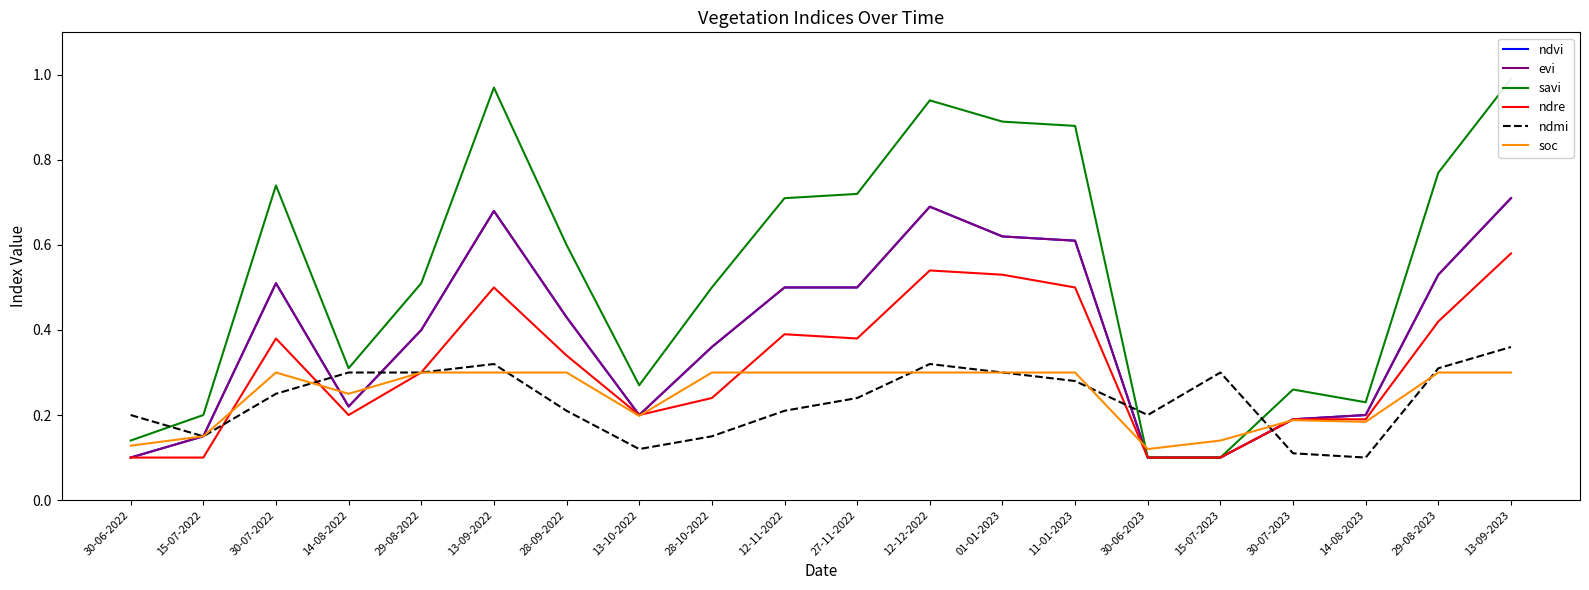

Between 30-07-2022 and 30-07-2023, which is larger?

30-07-2022